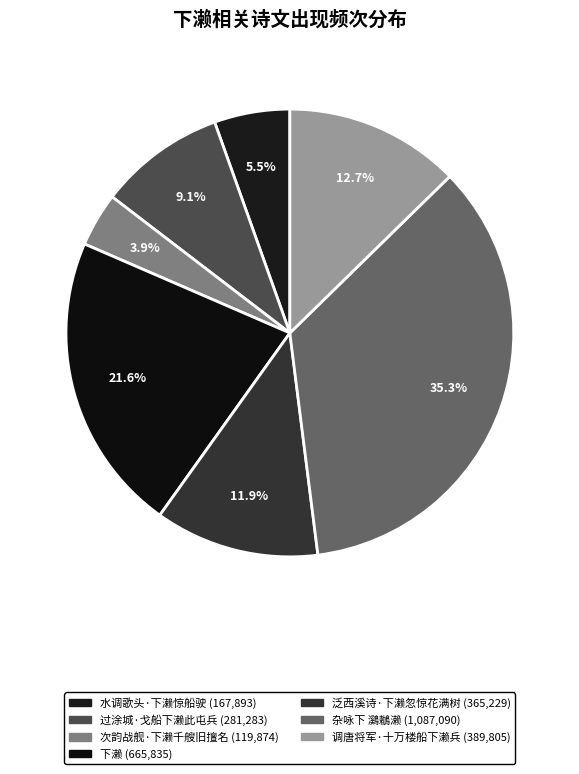

How many slices are in this pie chart?

7